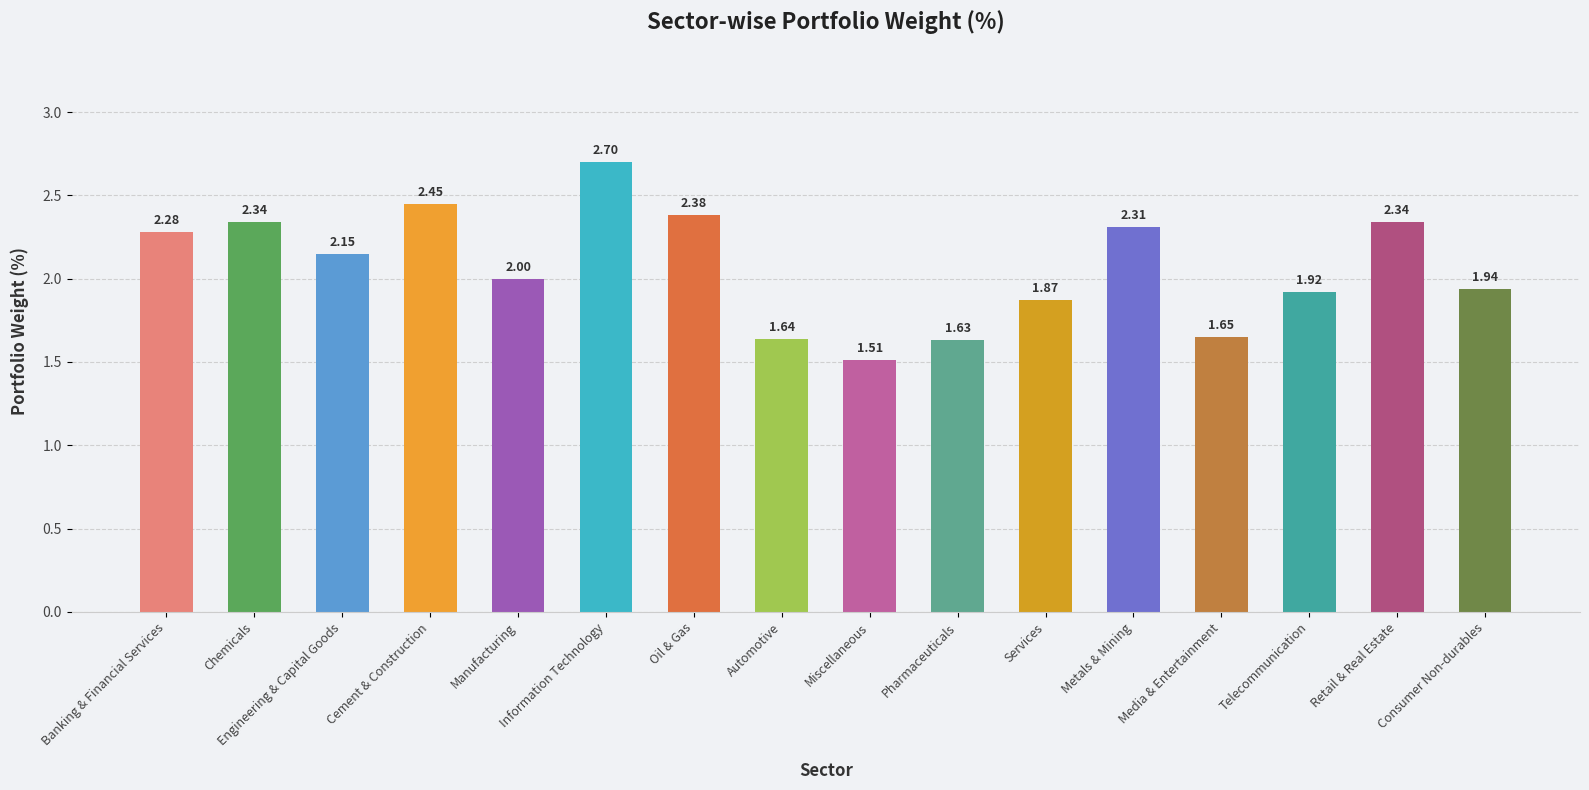

What is the difference between the second highest and second lowest values?

0.8